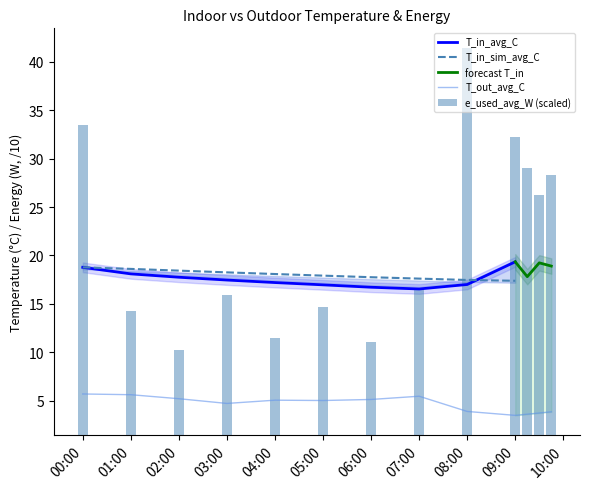

True or false: T_out_avg_C has a value of 3.9 at 08:00.

True